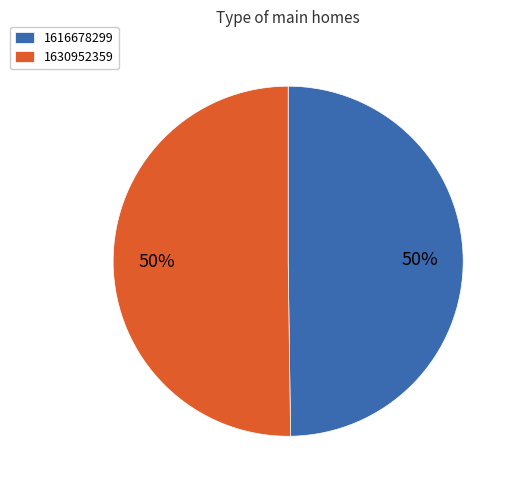

To the nearest percent, what is the average slice percentage?

50%